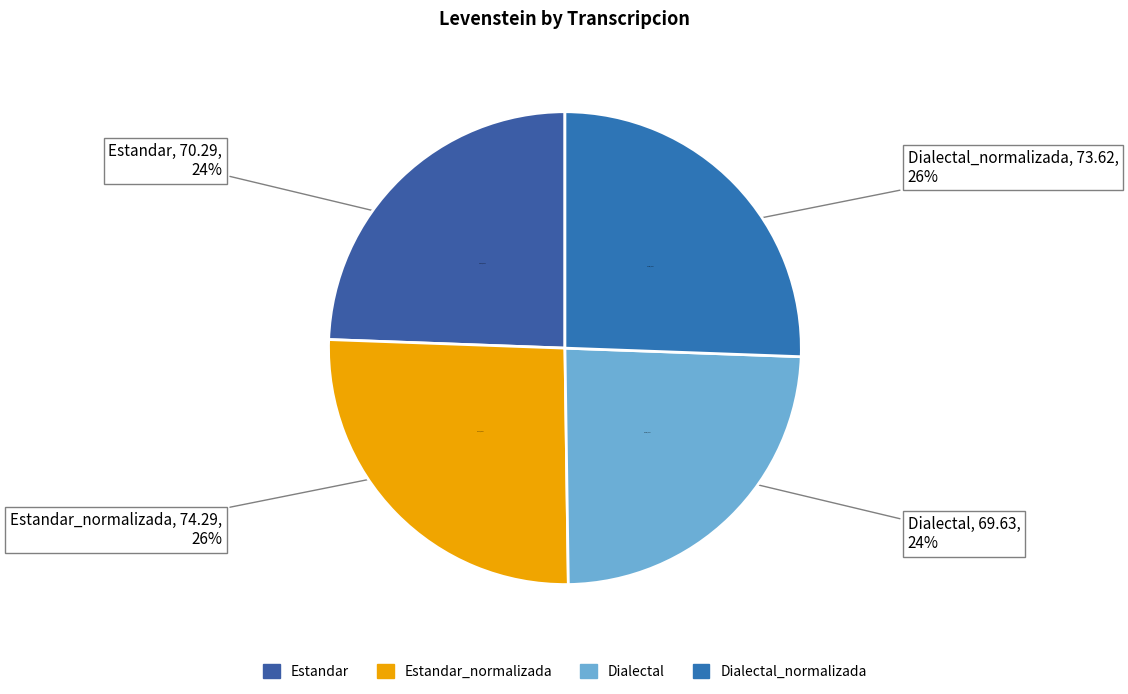

How many slices are in this pie chart?

4